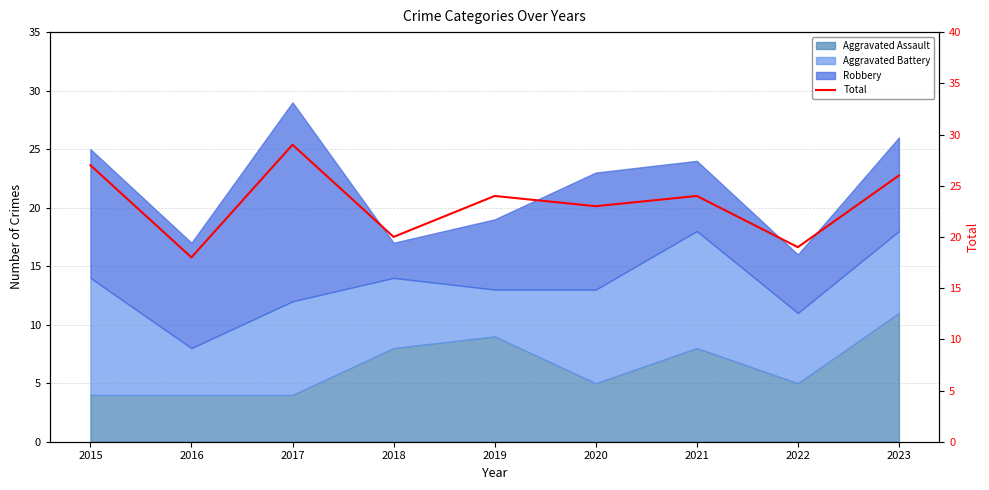

Where does the data first go above 24?

2015